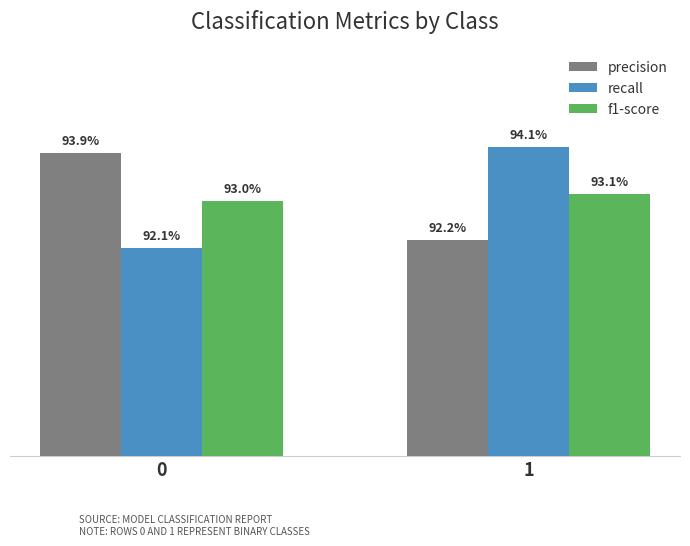

Are the bars horizontal?

No